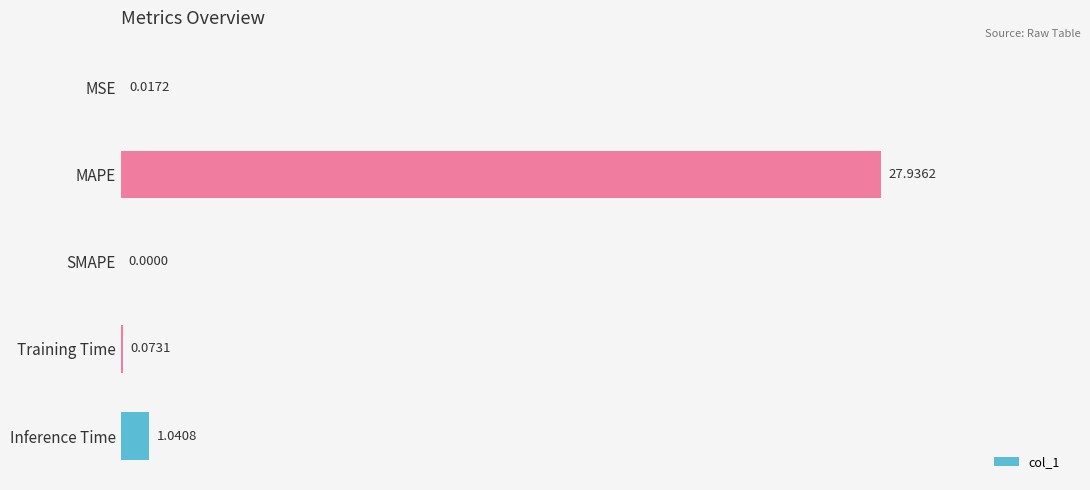

What is the sum of all values?

29.1